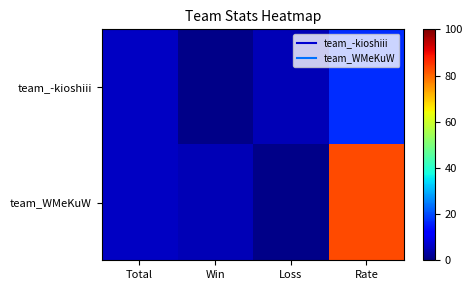

At Rate, list the series in order from largest to smallest.

team_WMeKuW, team_-kioshiii